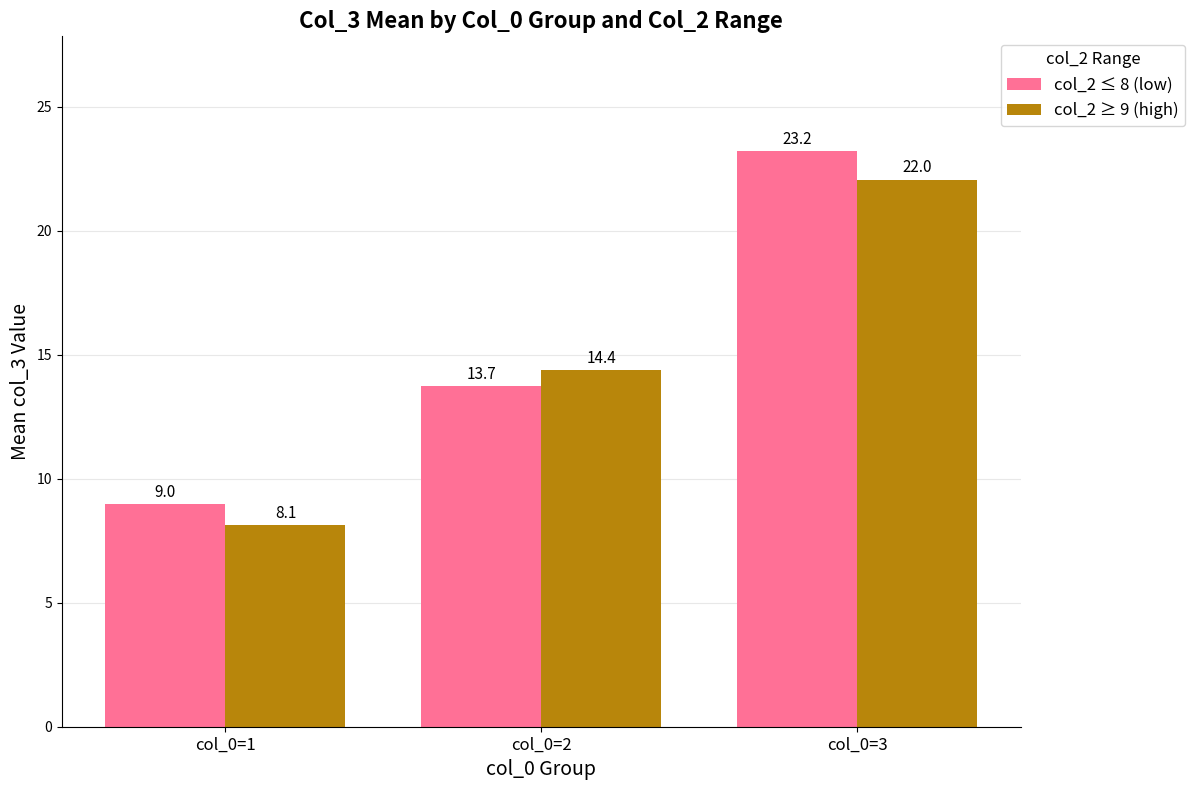

Between col_0=1 and col_0=3, which series saw the biggest shift?

col_2 ≤ 8 (low)